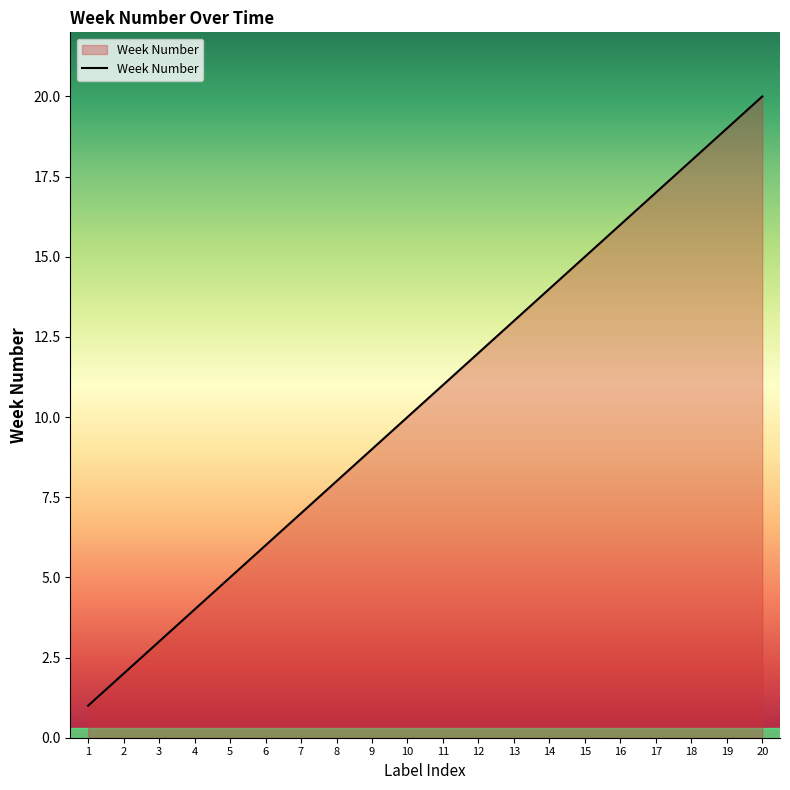

Is it true that the value at 10 is 3?

False